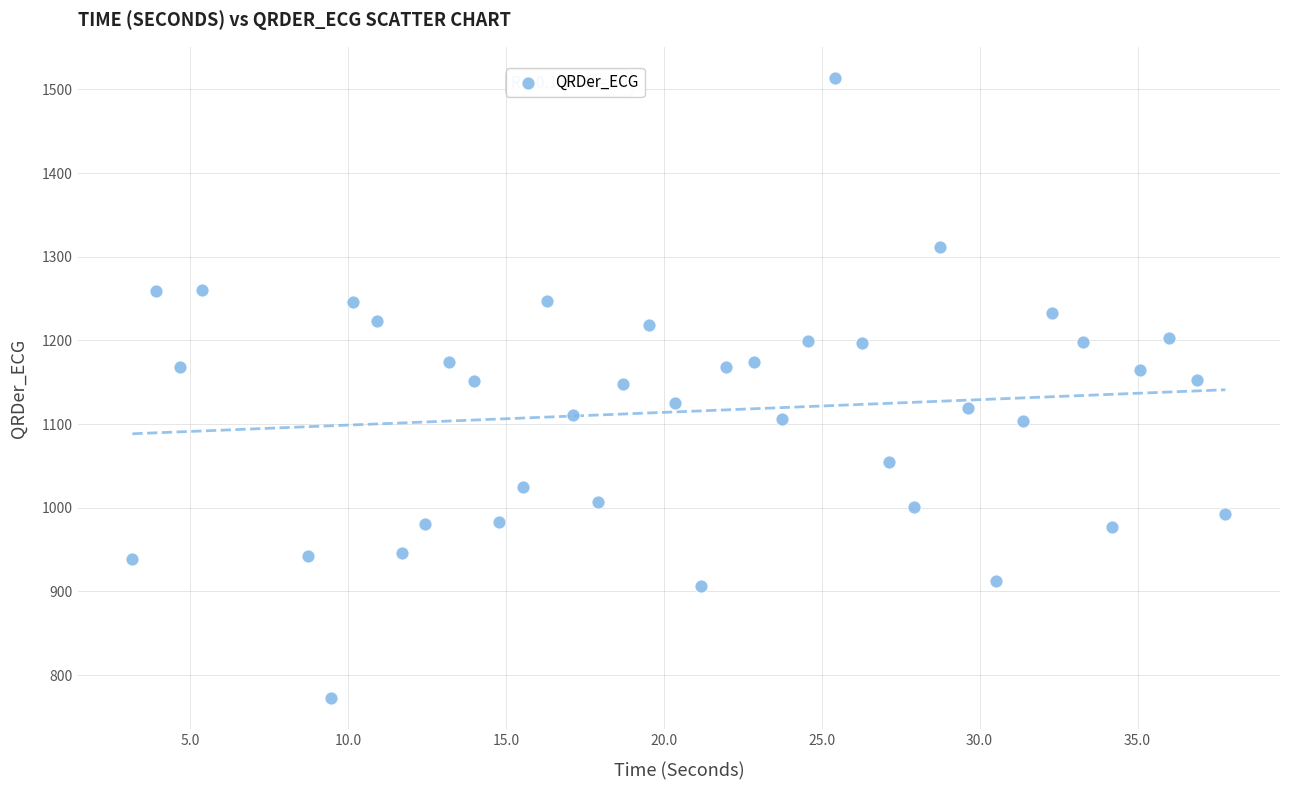

What is the range of Y values (max minus min)?

741.2